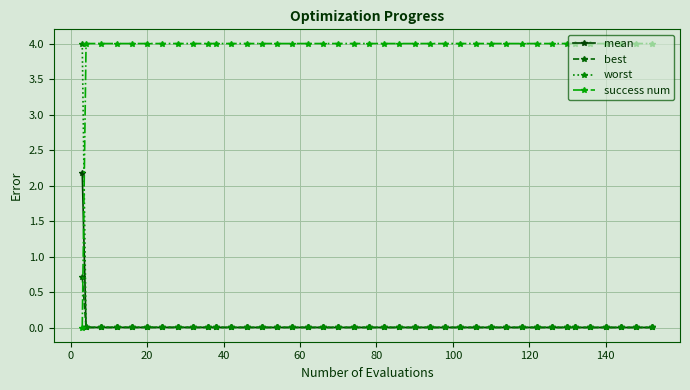

How many times do worst and success num cross each other?

1